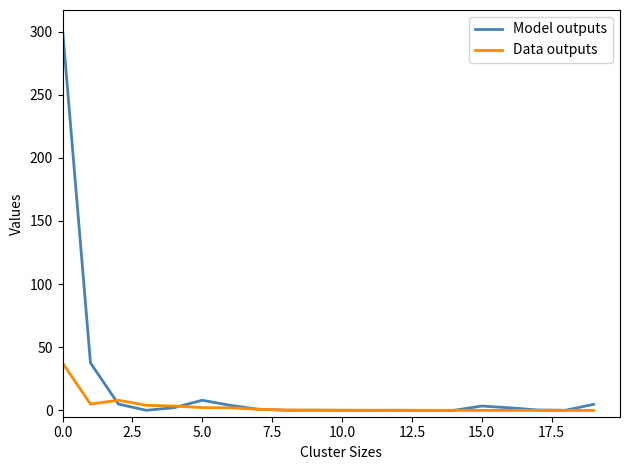

What is the highest value of the Model outputs series?

301.9